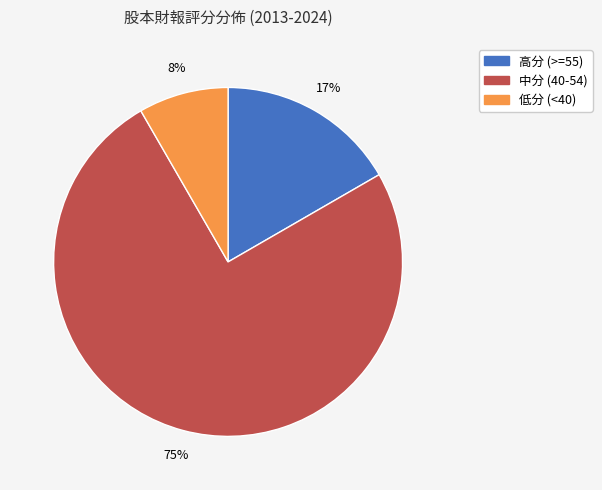

Is the sum of 中分 (40-54) and 低分 (<40) greater than half?

Yes